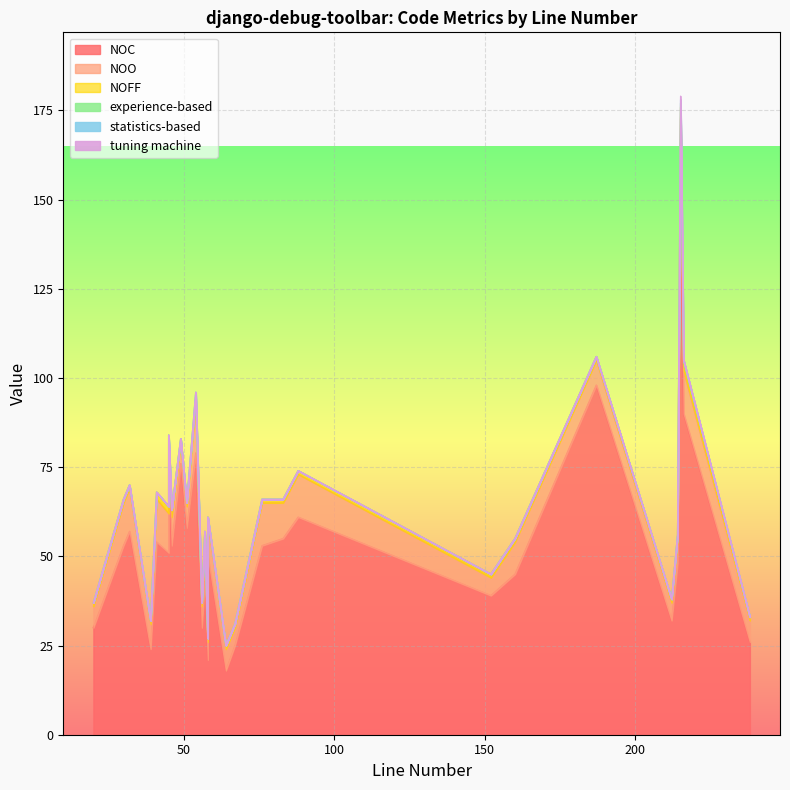

What is the sum of all NOFF values?

35